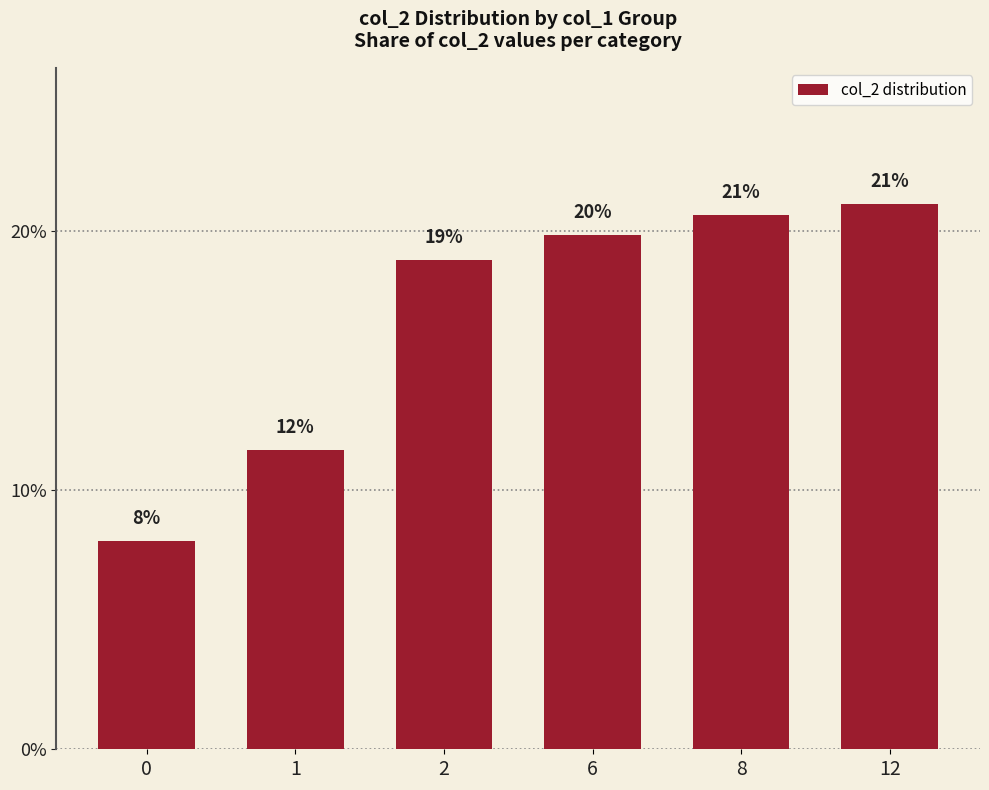

The chart shows a value of 21.0 at 12. True or false?

True